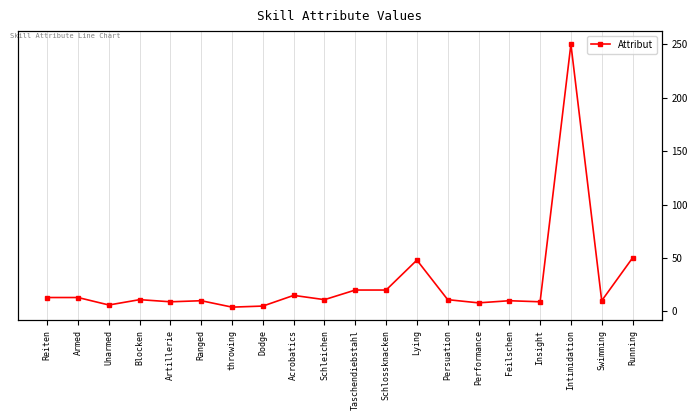

The value at Armed is 5. True or false?

False